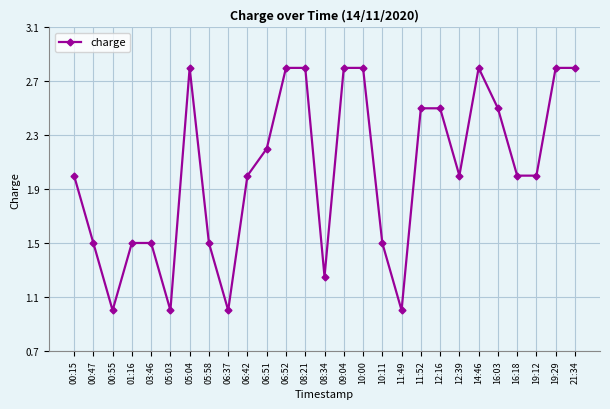

What is the change in value from 05:03 to 05:04?

+1.8